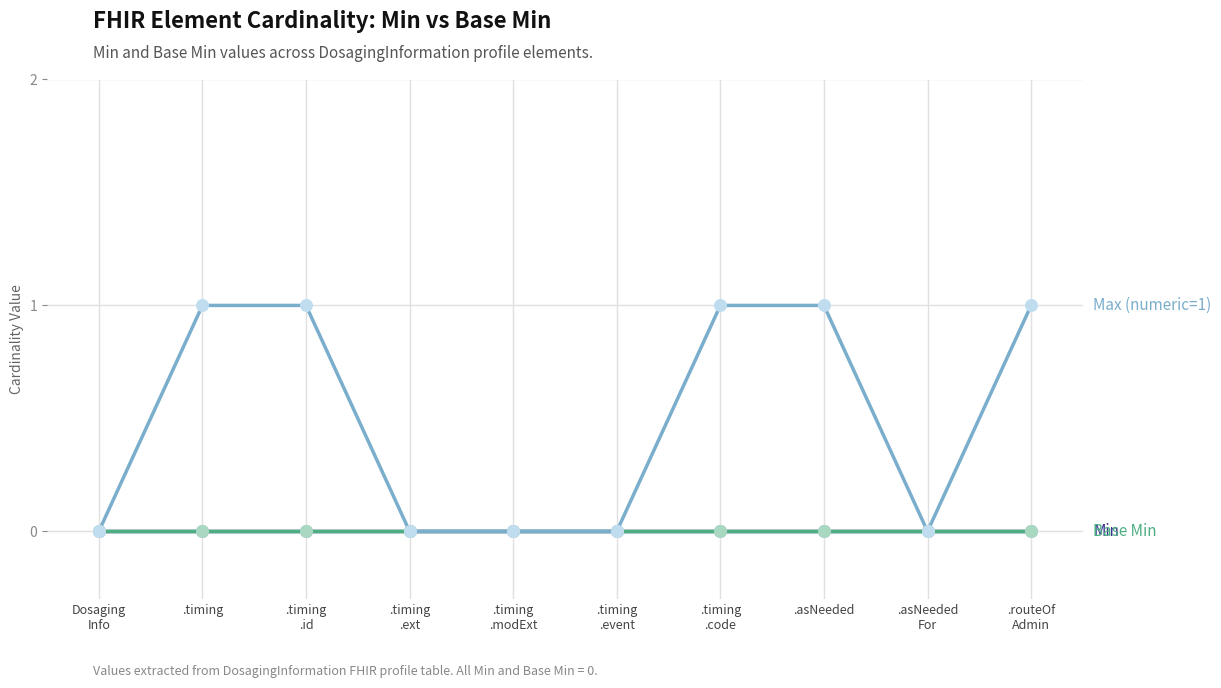

What is the total value across all series at .asNeeded?

1